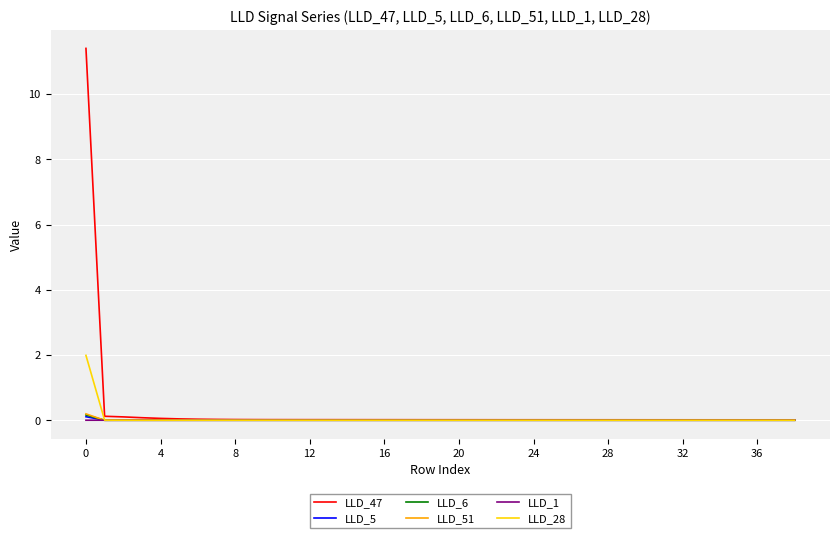

Which series has the largest range (max minus min)?

LLD_47